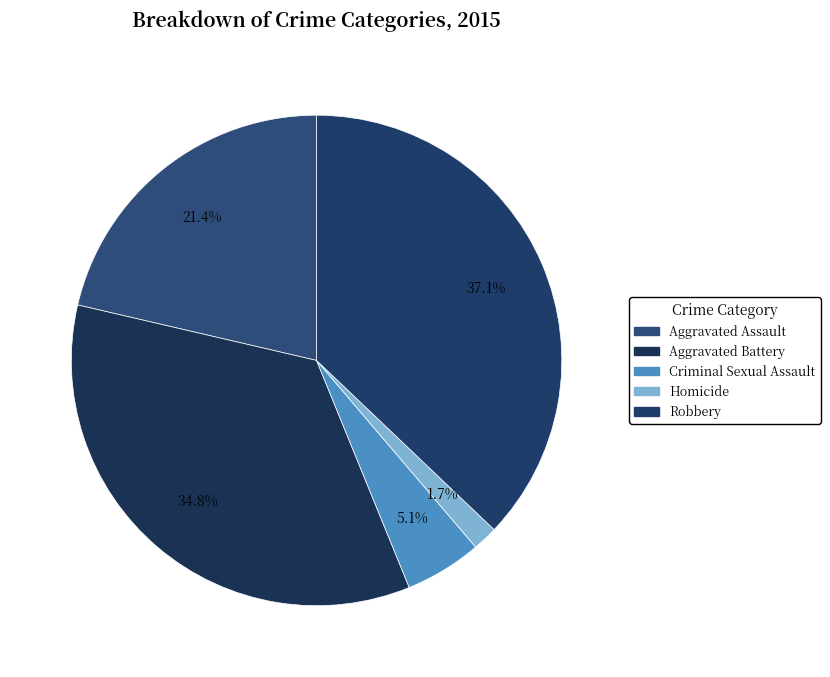

To the nearest percent, what is the average slice percentage?

20%